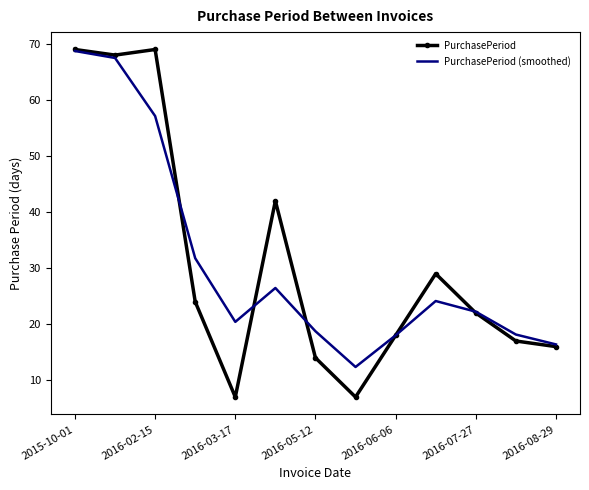

Which series has the widest spread of values?

PurchasePeriod